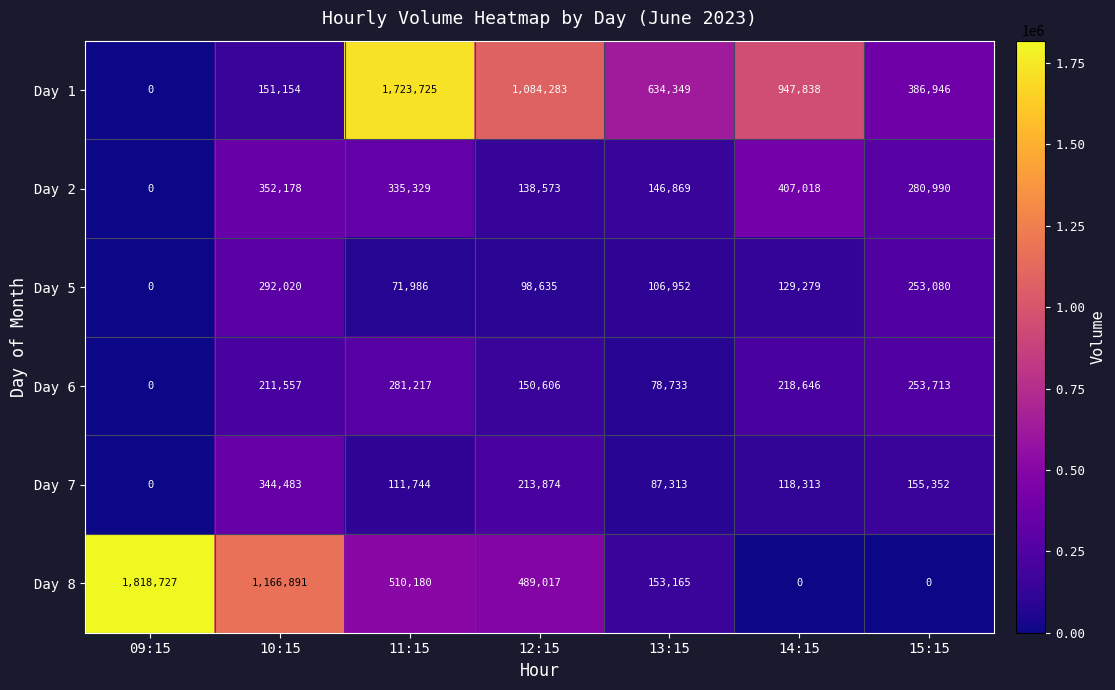

The Day 1 series shows 180465 at 13:15. True or false?

False